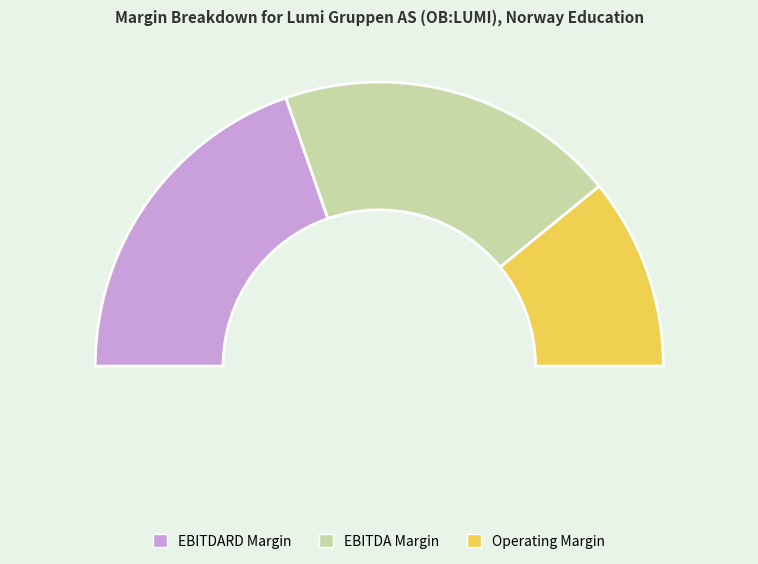

To the nearest percent, what is the difference between the largest and smallest slice percentages?

18%